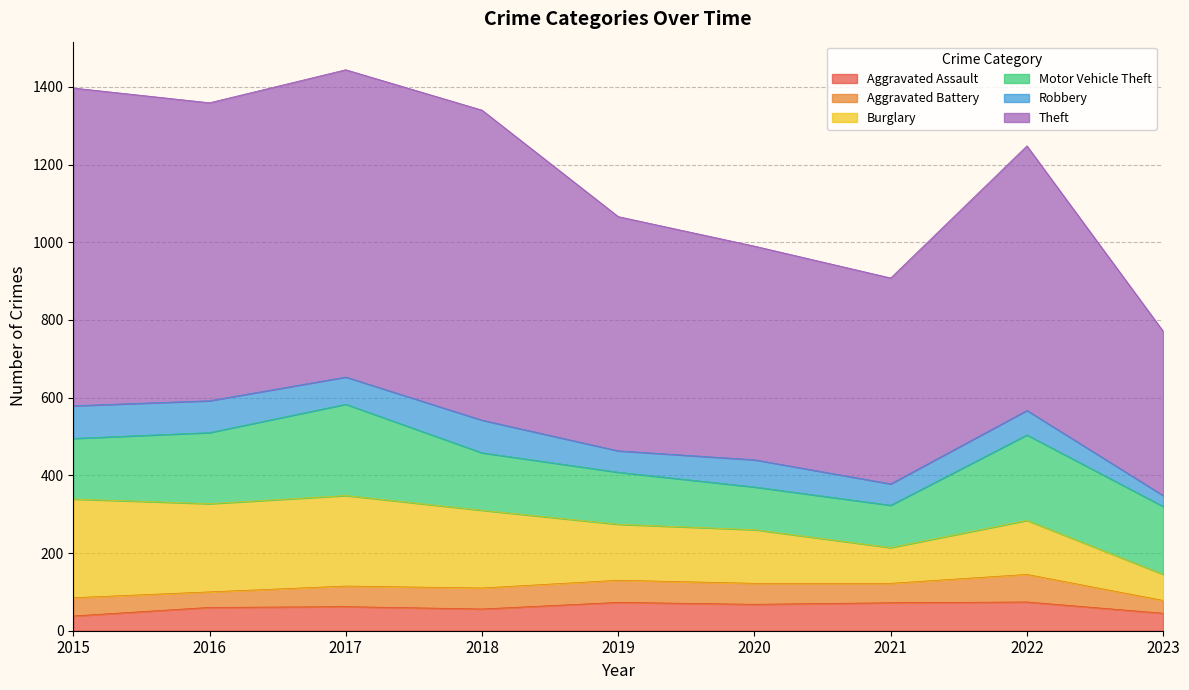

True or false: Motor Vehicle Theft and Robbery cross at least once.

False